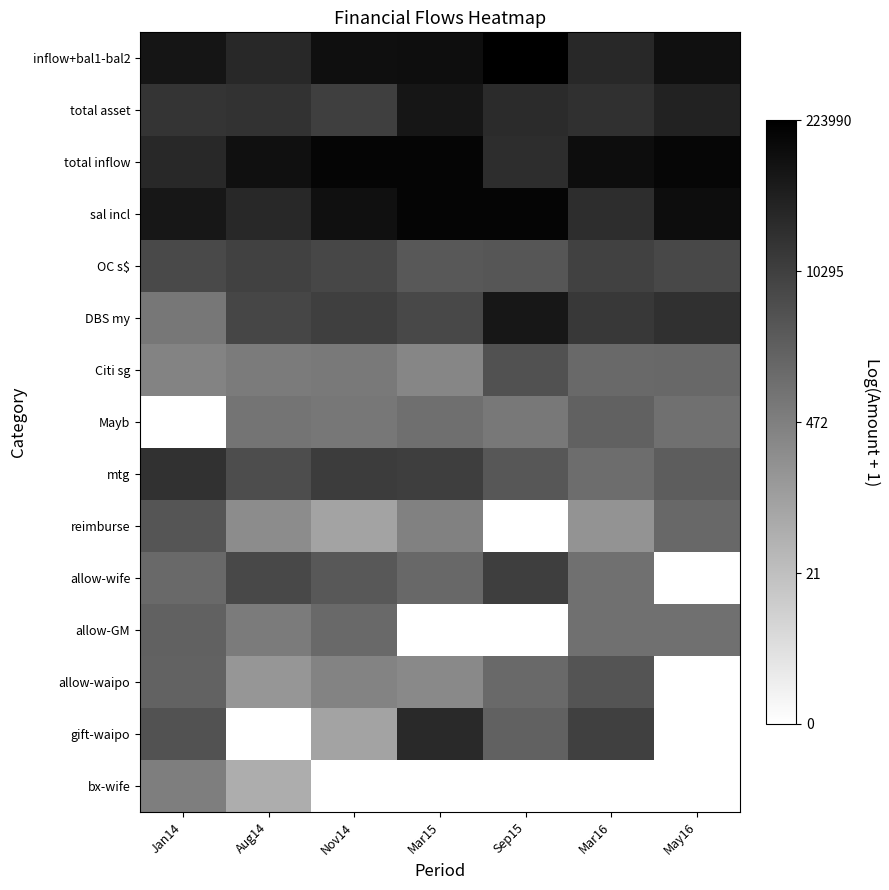

At Mar16, list the series in order from smallest to largest.

bx-wife, reimburse, allow-wife, allow-GM, mtg, Citi sg, Mayb, allow-waipo, OC s$, gift-waipo, DBS my, total asset, sal incl, inflow+bal1-bal2, total inflow